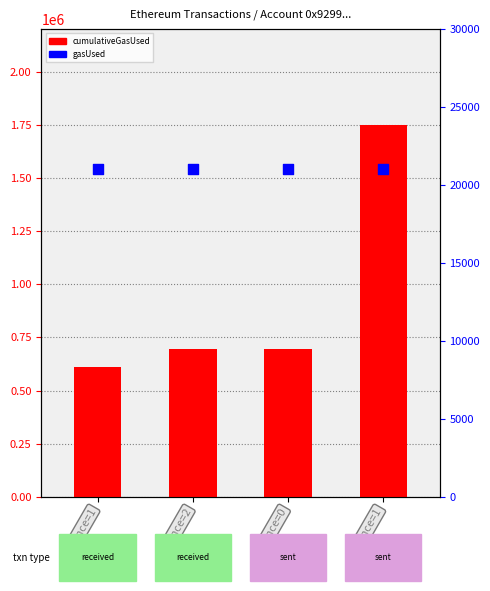

What are all the series names shown in the legend?

cumulativeGasUsed, gasUsed